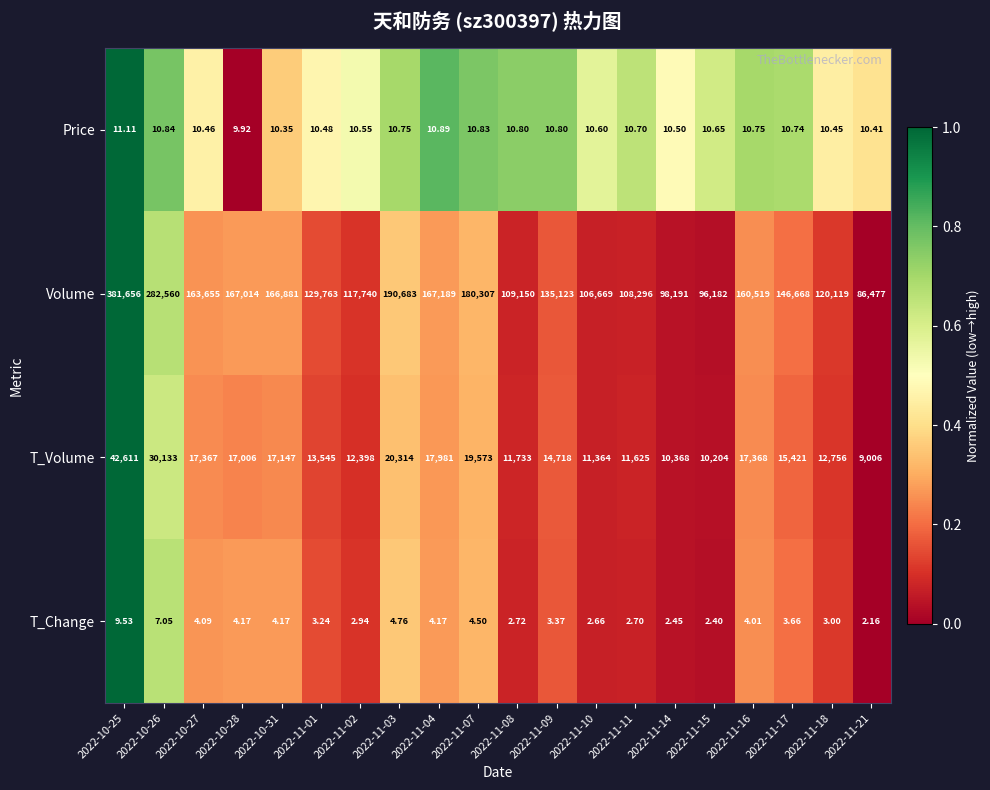

List the series in order of their peak value, lowest first.

T_Change, Price, T_Volume, Volume